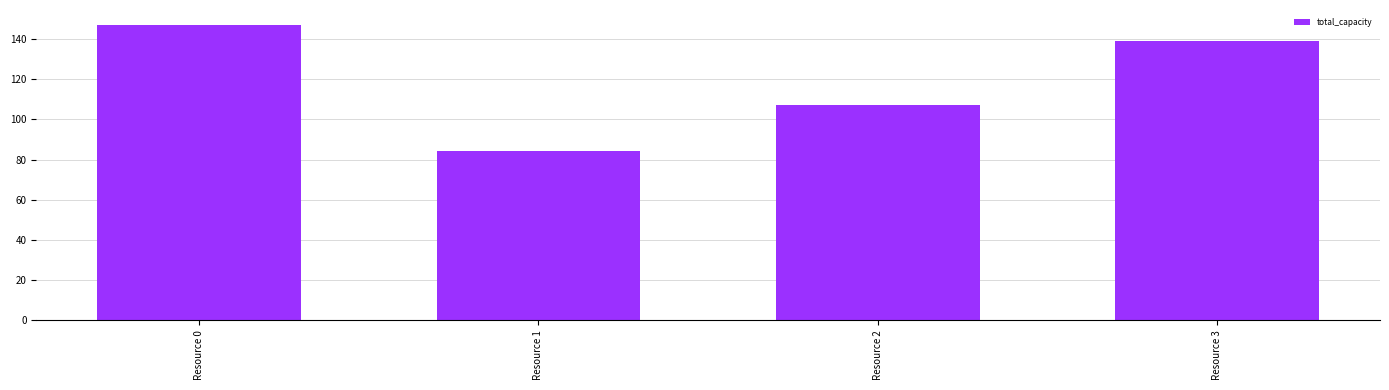

What is the smallest value displayed?

84